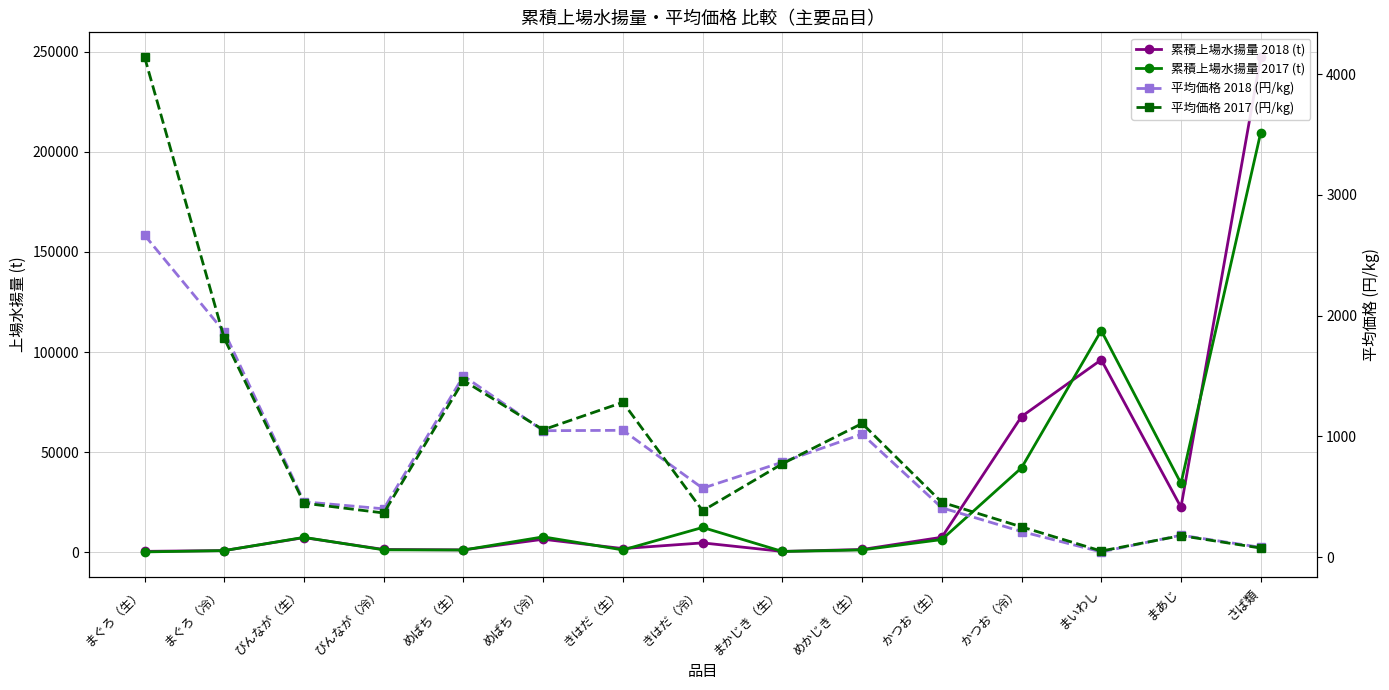

What is the difference between the highest and lowest values at めばち（生）?

331.6